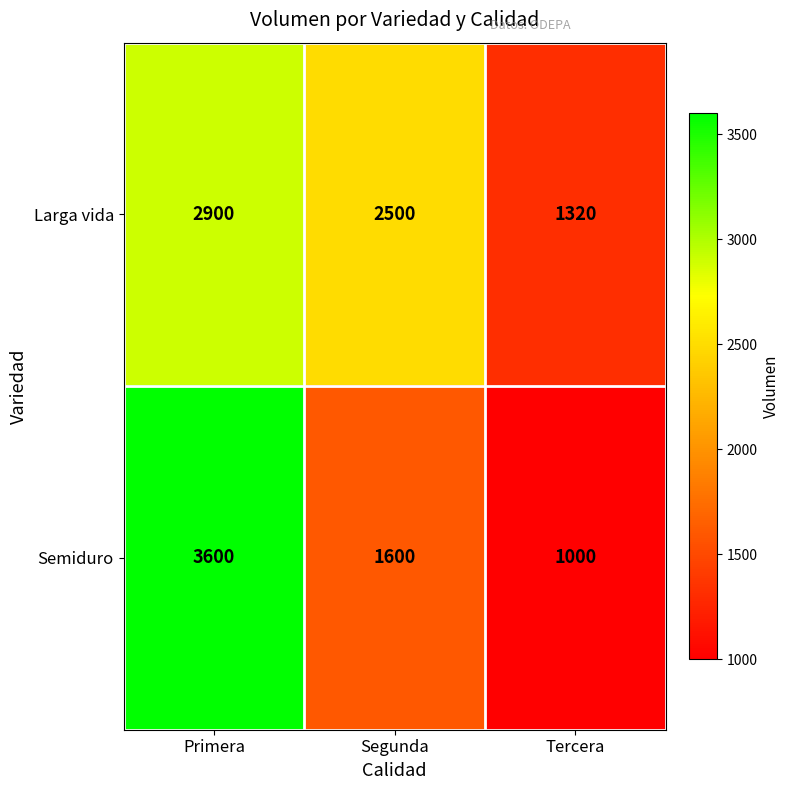

What is the total value across all series at Tercera?

2320